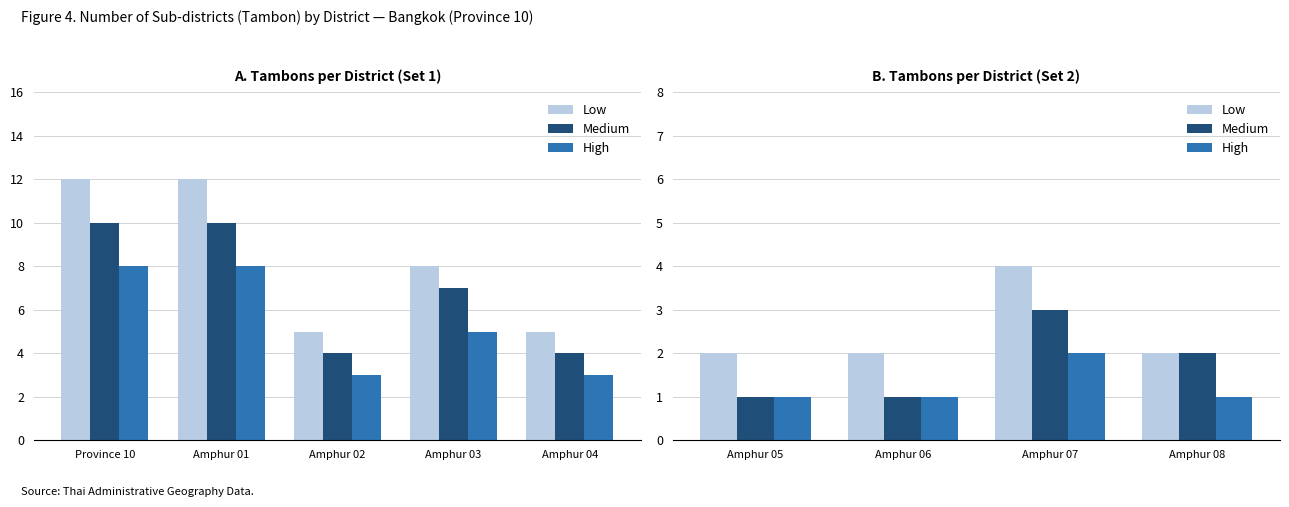

What are all the series names shown in the legend?

Low, Medium, High